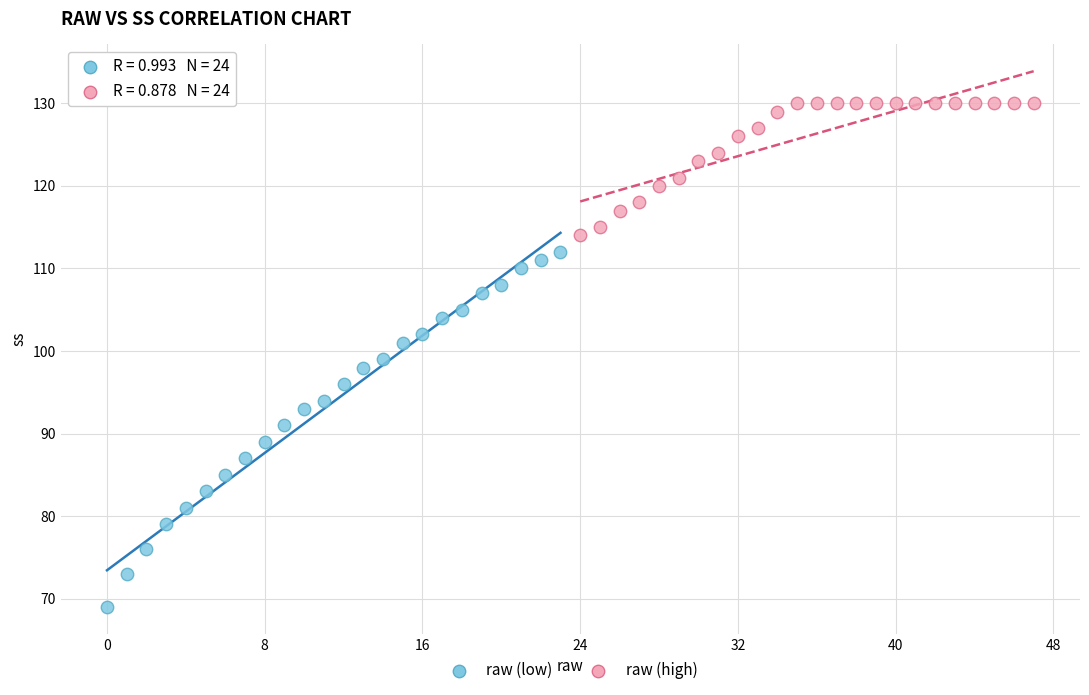

Which series reaches the maximum Y coordinate?

raw (high)